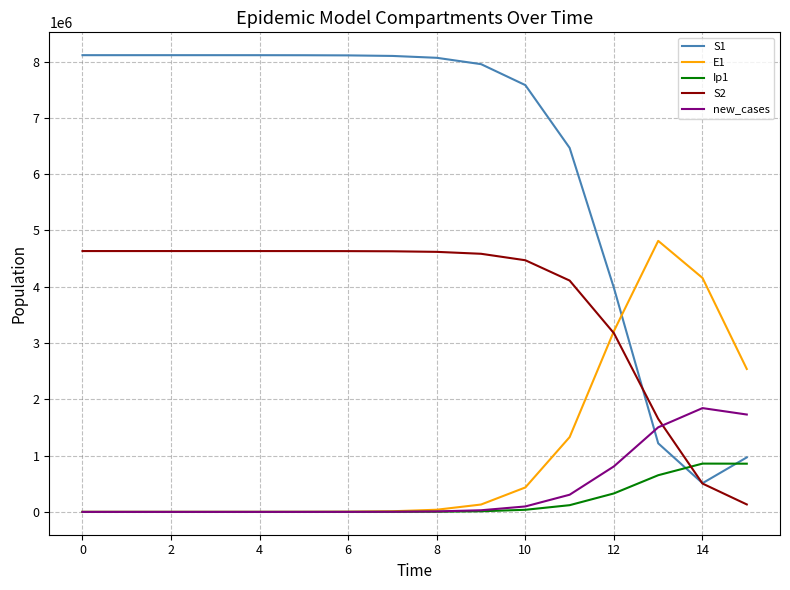

Which series has the largest total across all categories?

S1